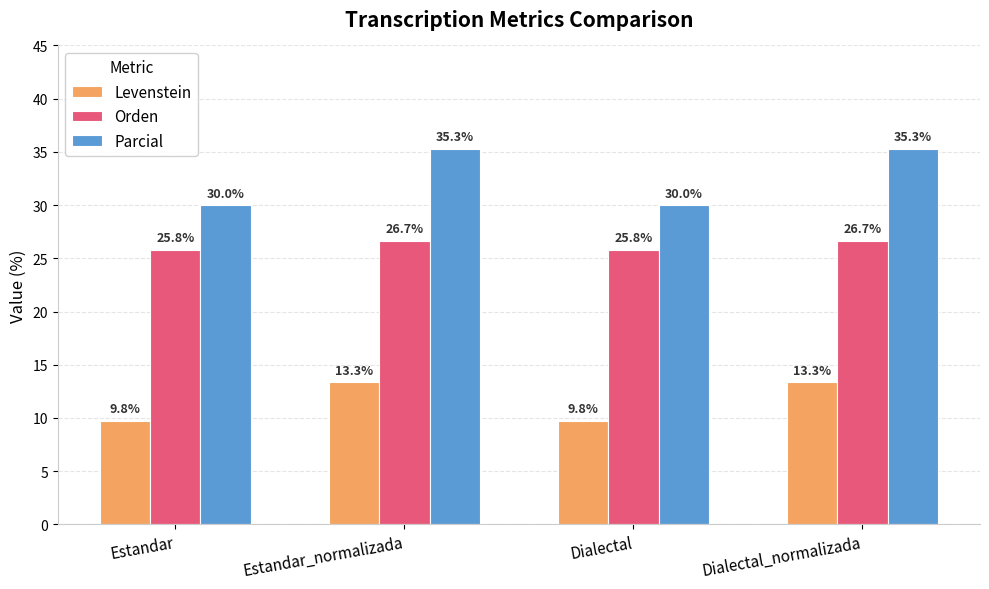

Does the chart contain stacked bars?

No